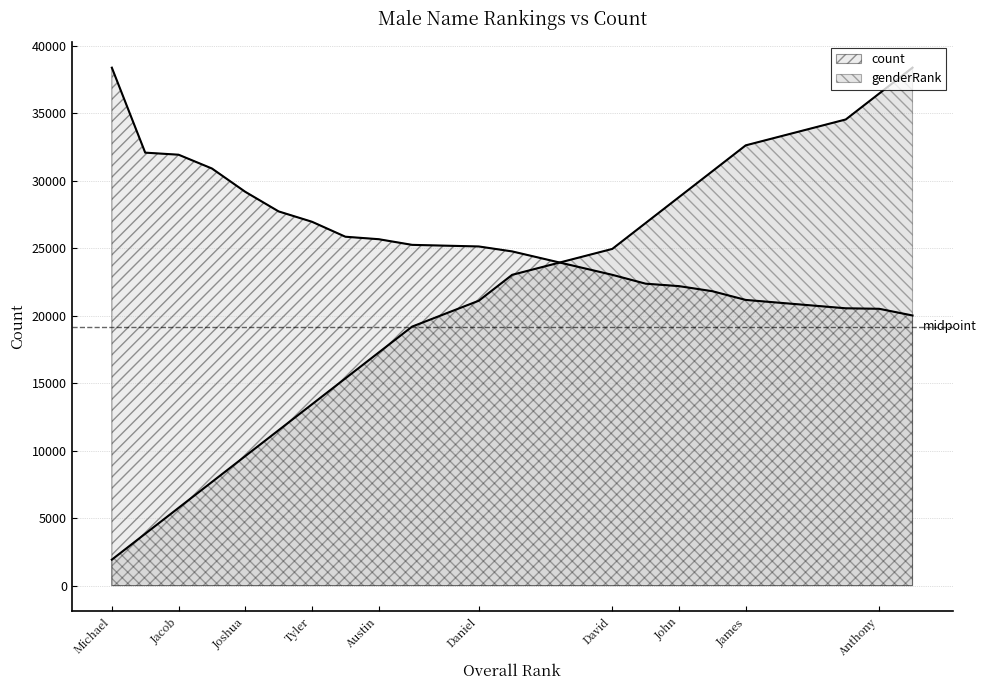

Which has a higher value, Zachary or Daniel?

Daniel